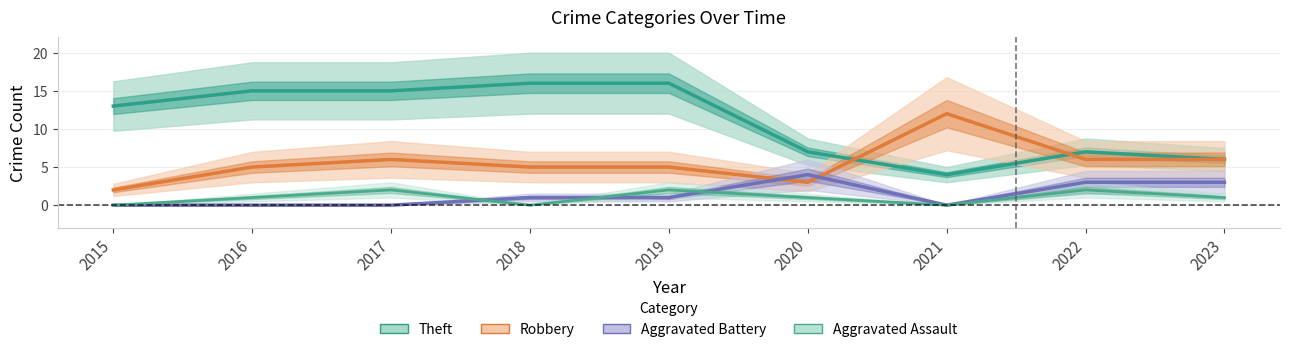

The value of Robbery at 2015 is 0. True or false?

False